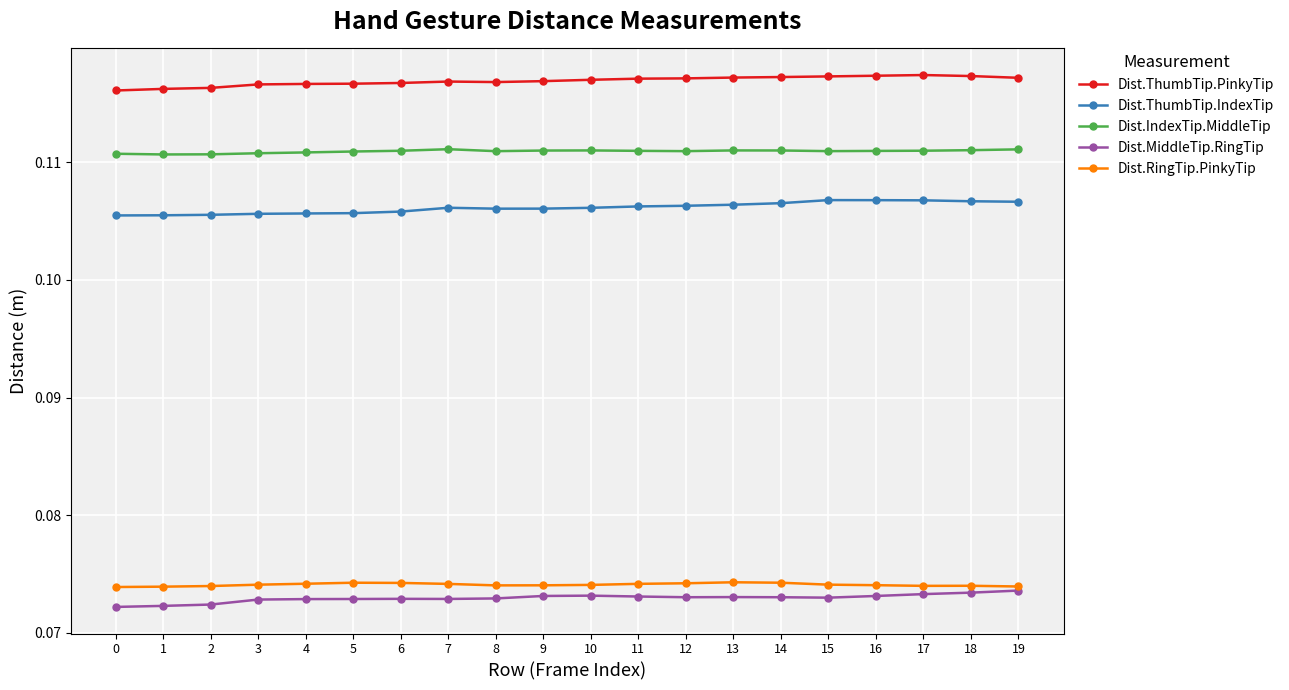

At how many categories does at least one series exceed 0?

20